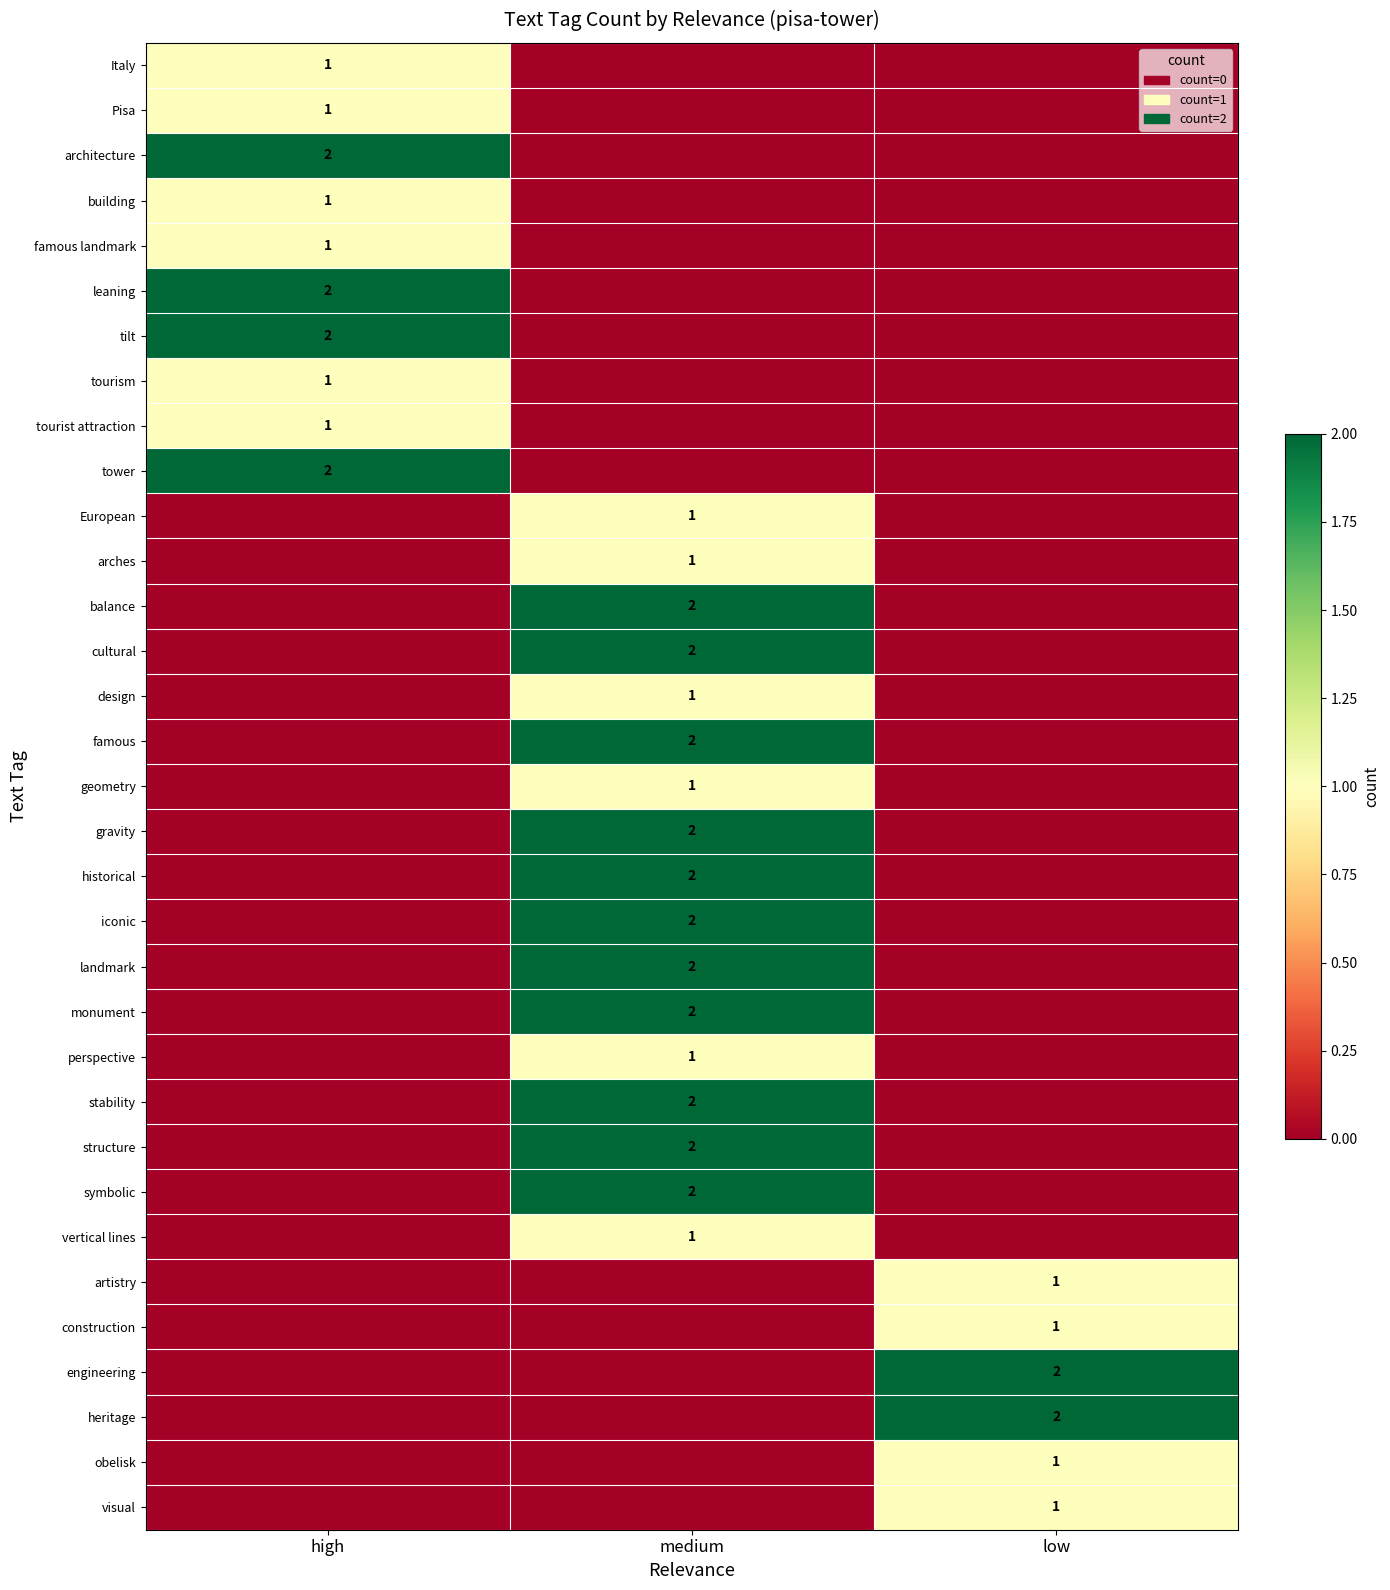

The value of construction at low is 1. True or false?

True